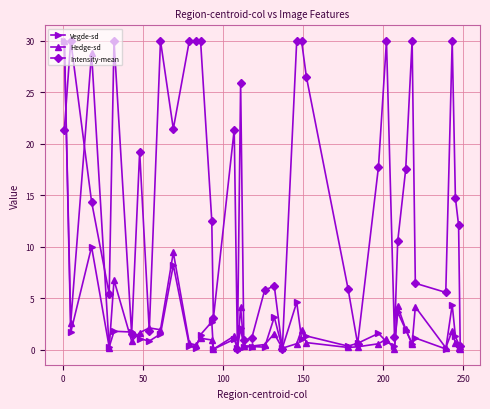

True or false: Intensity-mean has more than 1 interior local peaks.

True